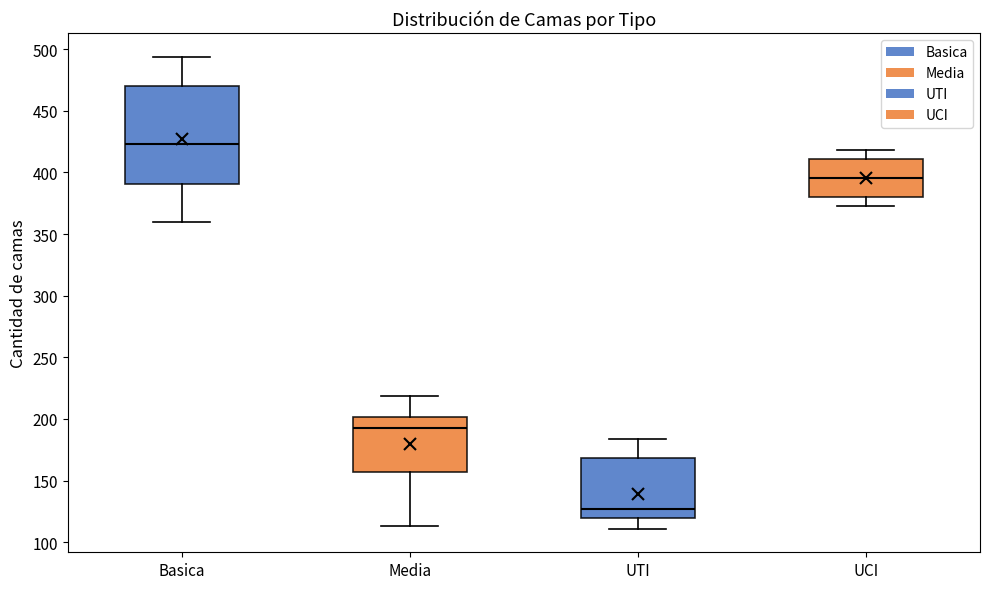

Reading left to right, read every box against the y-axis: the position of its median line, the range the box covers, and the ends of its whiskers. The values are not printed on the chart, so give them approximately, as read against the axis.

Basica: median 425, box 390 to 470, whiskers 360 to 495
Media: median 195, box 155 to 200, whiskers 115 to 220
UTI: median 125, box 120 to 170, whiskers 110 to 185
UCI: median 395, box 380 to 410, whiskers 375 to 420